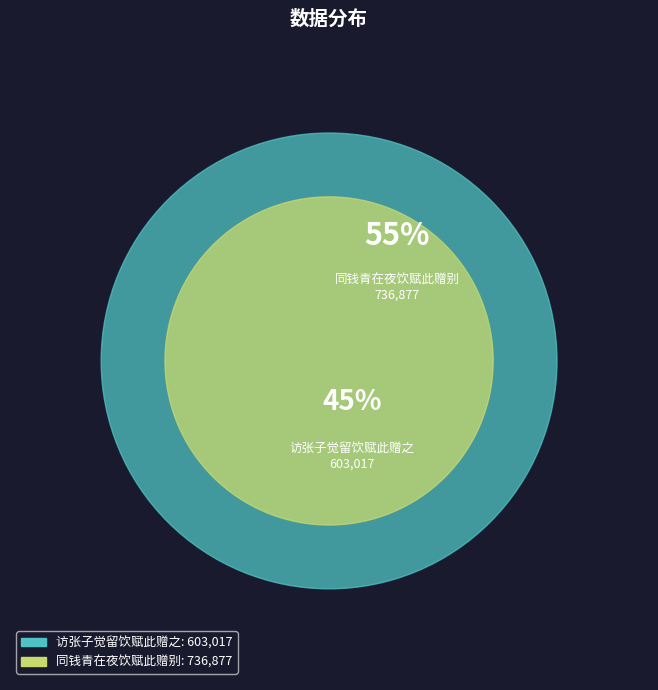

To the nearest percent, what is the average slice percentage?

50%